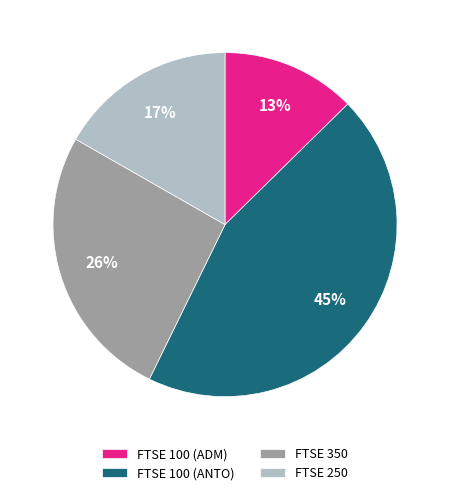

Is it true that FTSE 100 (ANTO) is 45% of the pie?

True